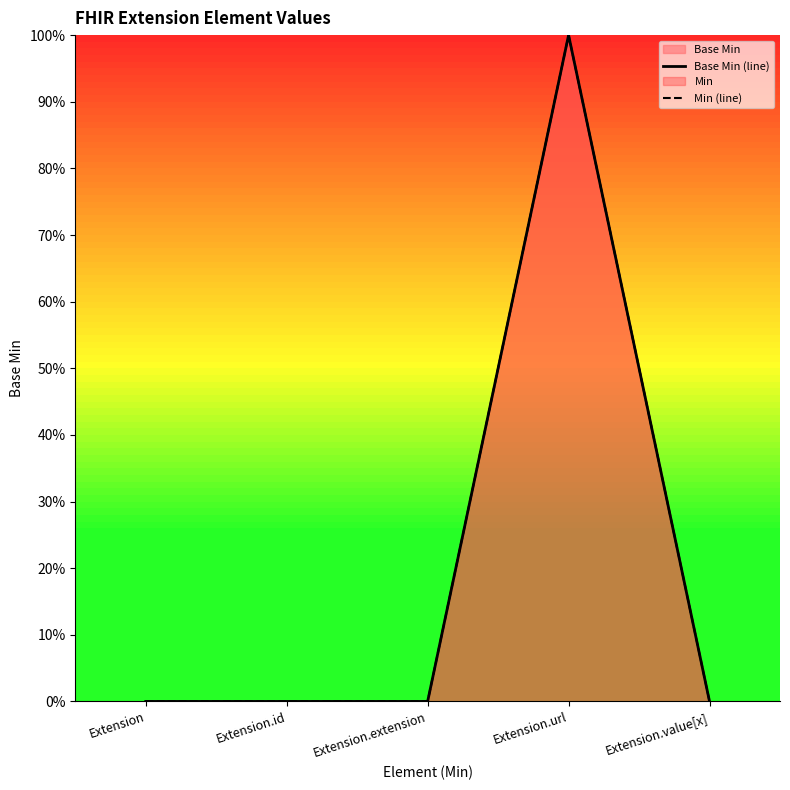

The Min (line) series shows 1 at Extension.url. True or false?

True